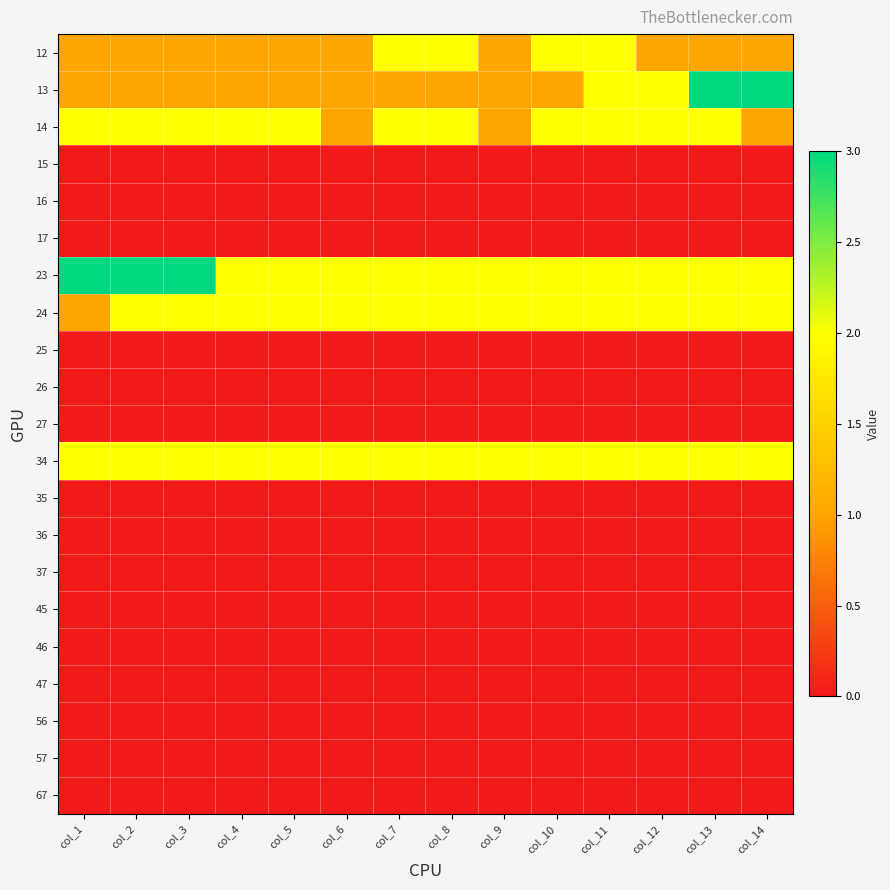

How many series are shown in this chart?

21